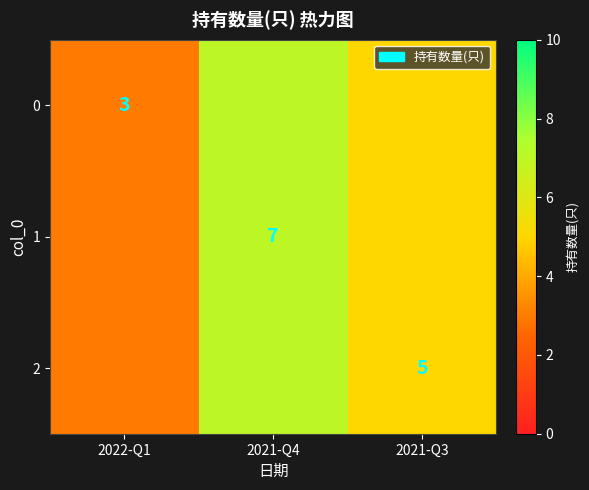

The value of 0 at 2022-Q1 is 5. True or false?

False